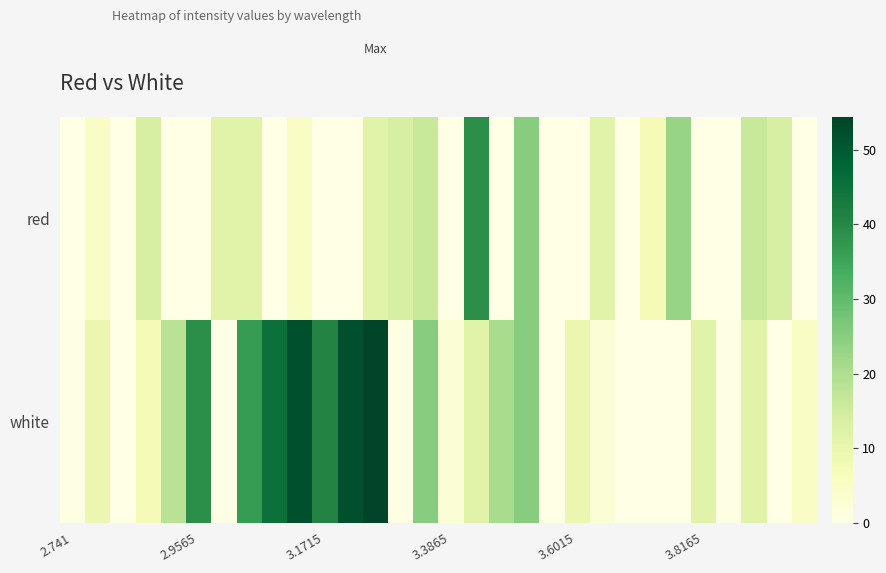

At which category does the chart reach its minimum across all series?

2.741